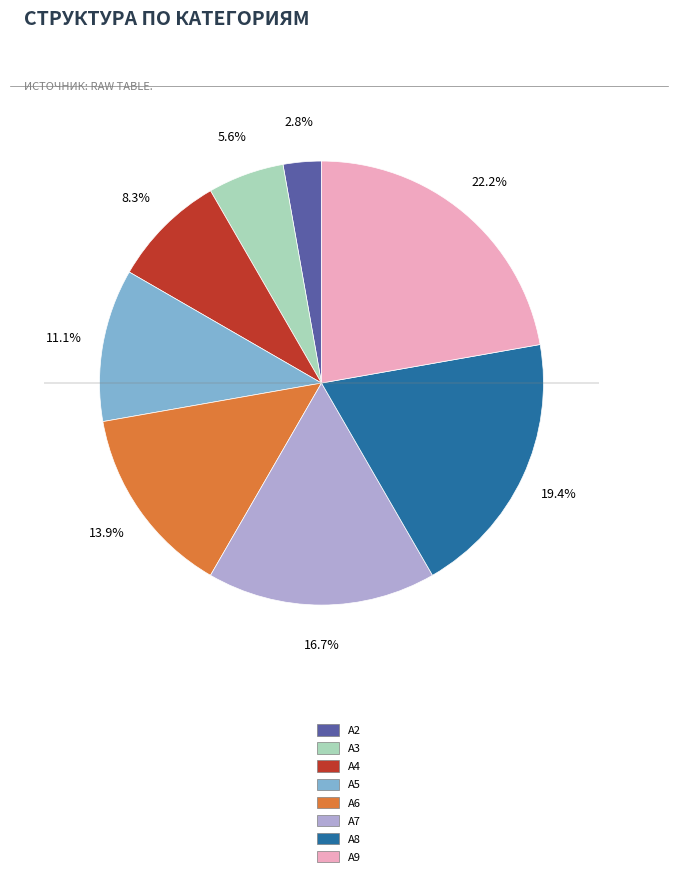

Which category has the smallest portion of the pie?

A2